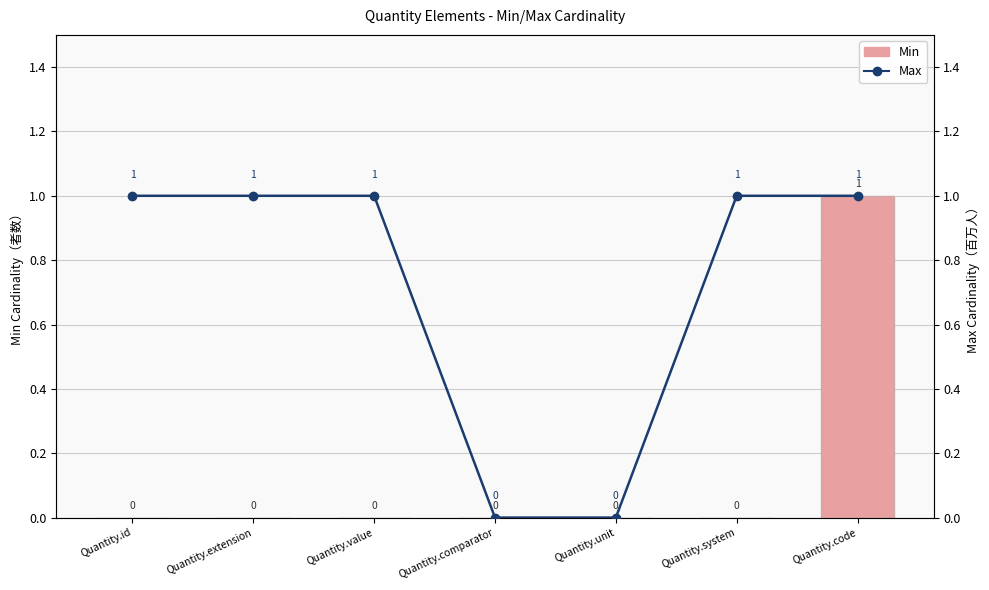

Where is Max nearest to the value 0?

Quantity.comparator